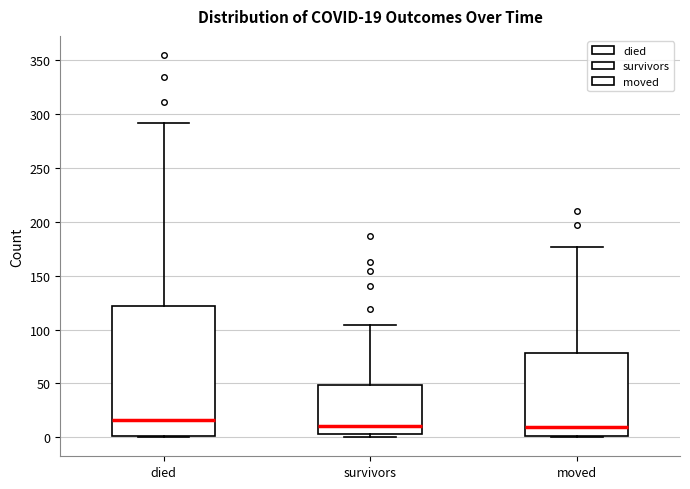

Which box is the tallest, from its lower edge to its upper edge?

died